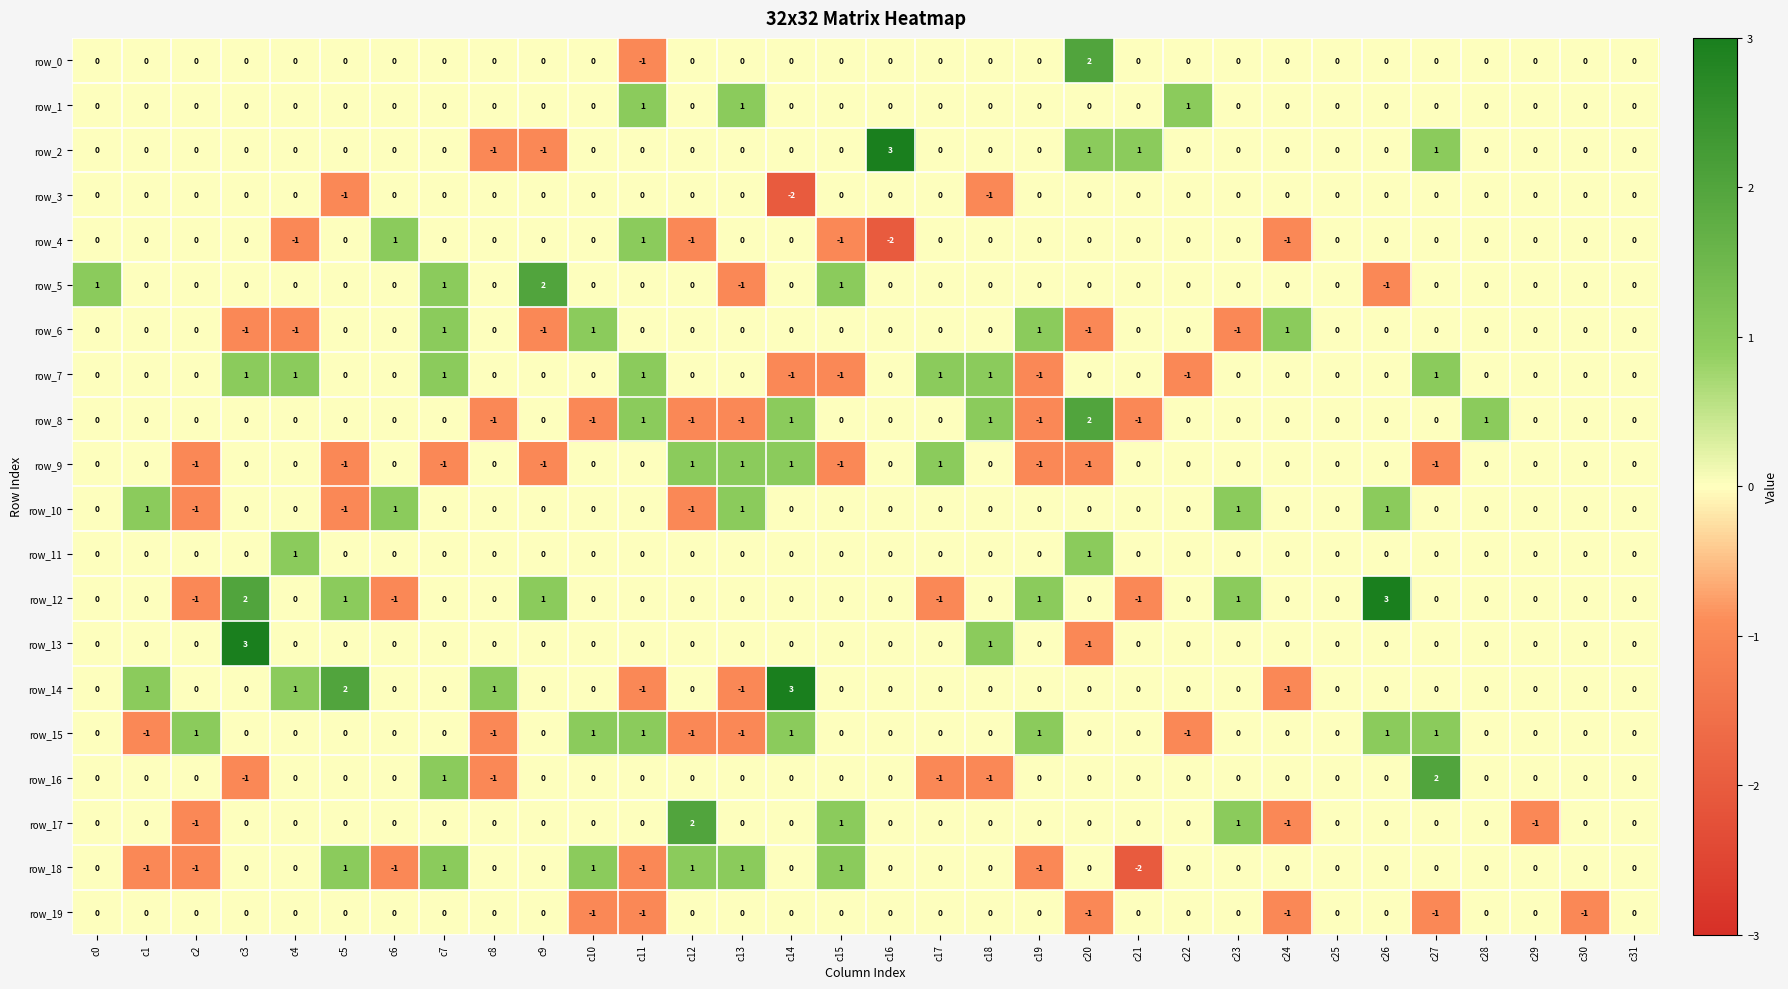

Reading left to right, list all the values displayed in this chart.

row_0: 0	0	0	0	0	0	0	0	0	0	0	-1	0	0	0	0	0	0	0	0	2	0	0	0	0	0	0	0	0	0	0	0
row_1: 0	0	0	0	0	0	0	0	0	0	0	1	0	1	0	0	0	0	0	0	0	0	1	0	0	0	0	0	0	0	0	0
row_2: 0	0	0	0	0	0	0	0	-1	-1	0	0	0	0	0	0	3	0	0	0	1	1	0	0	0	0	0	1	0	0	0	0
row_3: 0	0	0	0	0	-1	0	0	0	0	0	0	0	0	-2	0	0	0	-1	0	0	0	0	0	0	0	0	0	0	0	0	0
row_4: 0	0	0	0	-1	0	1	0	0	0	0	1	-1	0	0	-1	-2	0	0	0	0	0	0	0	-1	0	0	0	0	0	0	0
row_5: 1	0	0	0	0	0	0	1	0	2	0	0	0	-1	0	1	0	0	0	0	0	0	0	0	0	0	-1	0	0	0	0	0
row_6: 0	0	0	-1	-1	0	0	1	0	-1	1	0	0	0	0	0	0	0	0	1	-1	0	0	-1	1	0	0	0	0	0	0	0
row_7: 0	0	0	1	1	0	0	1	0	0	0	1	0	0	-1	-1	0	1	1	-1	0	0	-1	0	0	0	0	1	0	0	0	0
row_8: 0	0	0	0	0	0	0	0	-1	0	-1	1	-1	-1	1	0	0	0	1	-1	2	-1	0	0	0	0	0	0	1	0	0	0
row_9: 0	0	-1	0	0	-1	0	-1	0	-1	0	0	1	1	1	-1	0	1	0	-1	-1	0	0	0	0	0	0	-1	0	0	0	0
row_10: 0	1	-1	0	0	-1	1	0	0	0	0	0	-1	1	0	0	0	0	0	0	0	0	0	1	0	0	1	0	0	0	0	0
row_11: 0	0	0	0	1	0	0	0	0	0	0	0	0	0	0	0	0	0	0	0	1	0	0	0	0	0	0	0	0	0	0	0
row_12: 0	0	-1	2	0	1	-1	0	0	1	0	0	0	0	0	0	0	-1	0	1	0	-1	0	1	0	0	3	0	0	0	0	0
row_13: 0	0	0	3	0	0	0	0	0	0	0	0	0	0	0	0	0	0	1	0	-1	0	0	0	0	0	0	0	0	0	0	0
row_14: 0	1	0	0	1	2	0	0	1	0	0	-1	0	-1	3	0	0	0	0	0	0	0	0	0	-1	0	0	0	0	0	0	0
row_15: 0	-1	1	0	0	0	0	0	-1	0	1	1	-1	-1	1	0	0	0	0	1	0	0	-1	0	0	0	1	1	0	0	0	0
row_16: 0	0	0	-1	0	0	0	1	-1	0	0	0	0	0	0	0	0	-1	-1	0	0	0	0	0	0	0	0	2	0	0	0	0
row_17: 0	0	-1	0	0	0	0	0	0	0	0	0	2	0	0	1	0	0	0	0	0	0	0	1	-1	0	0	0	0	-1	0	0
row_18: 0	-1	-1	0	0	1	-1	1	0	0	1	-1	1	1	0	1	0	0	0	-1	0	-2	0	0	0	0	0	0	0	0	0	0
row_19: 0	0	0	0	0	0	0	0	0	0	-1	-1	0	0	0	0	0	0	0	0	-1	0	0	0	-1	0	0	-1	0	0	-1	0